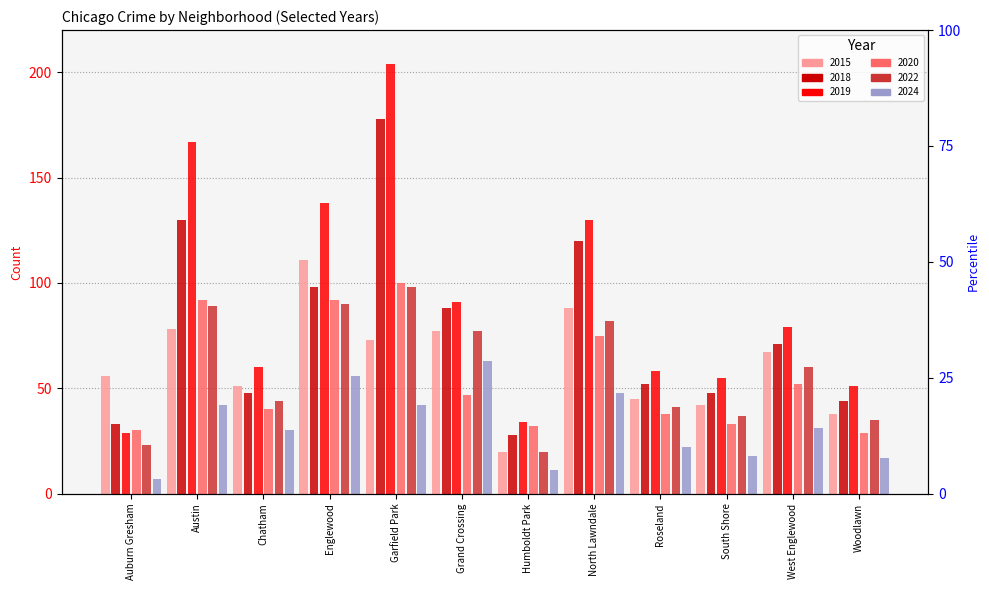

What is the sum of all 2020 values?

660